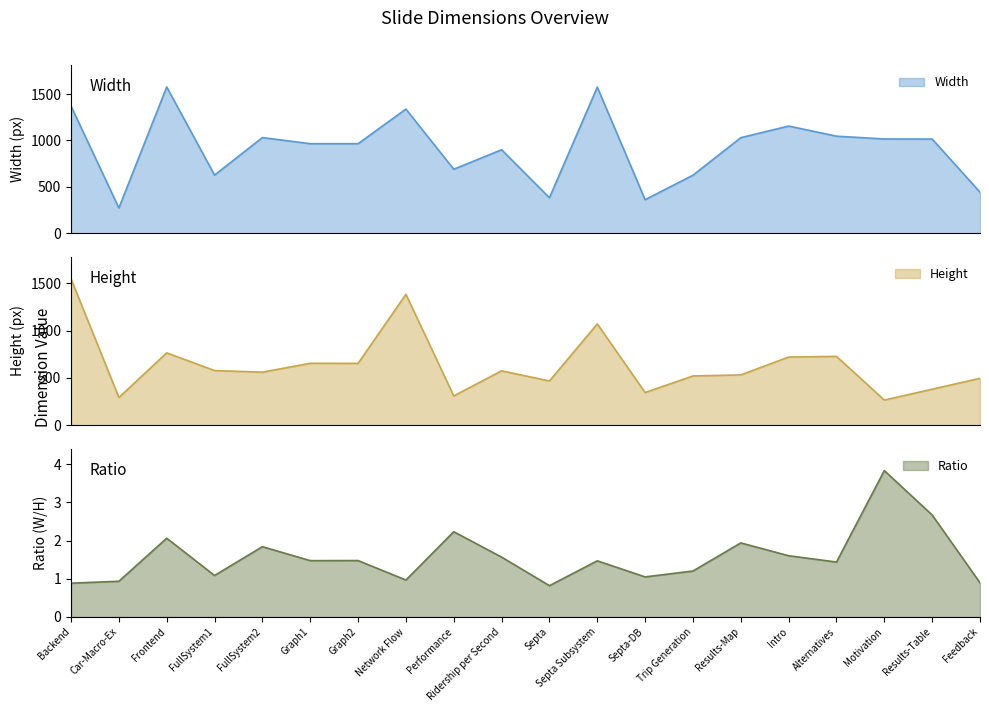

True or false: Width has more than 1 interior local peaks.

True